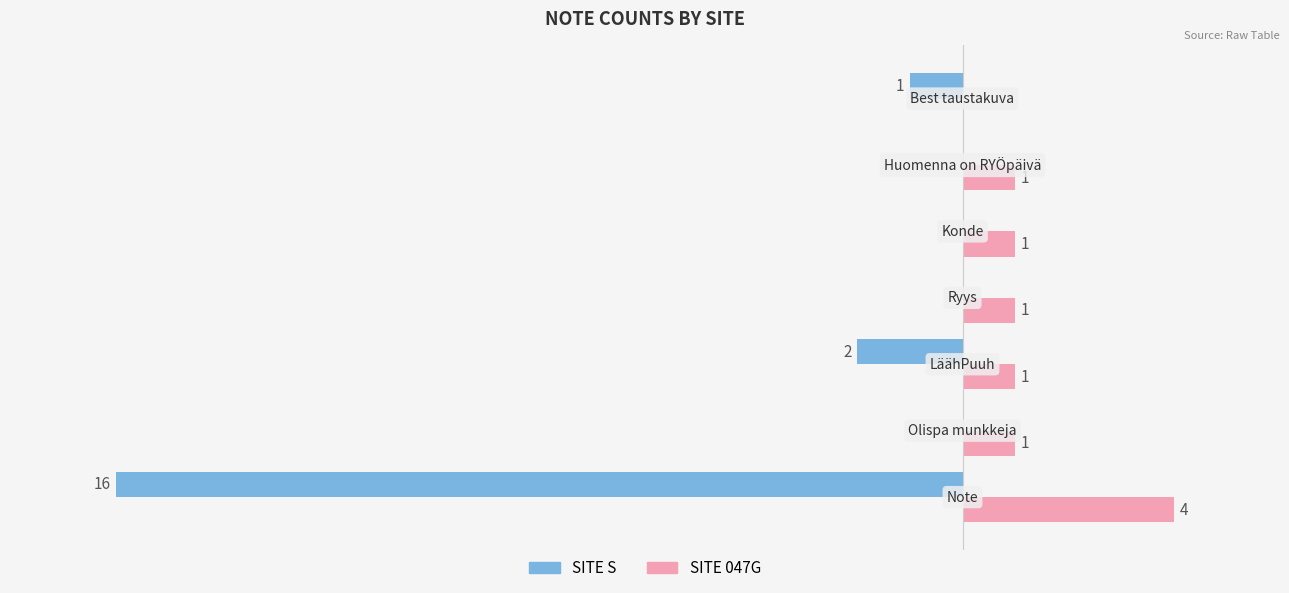

Which series has the largest total across all categories?

SITE 047G